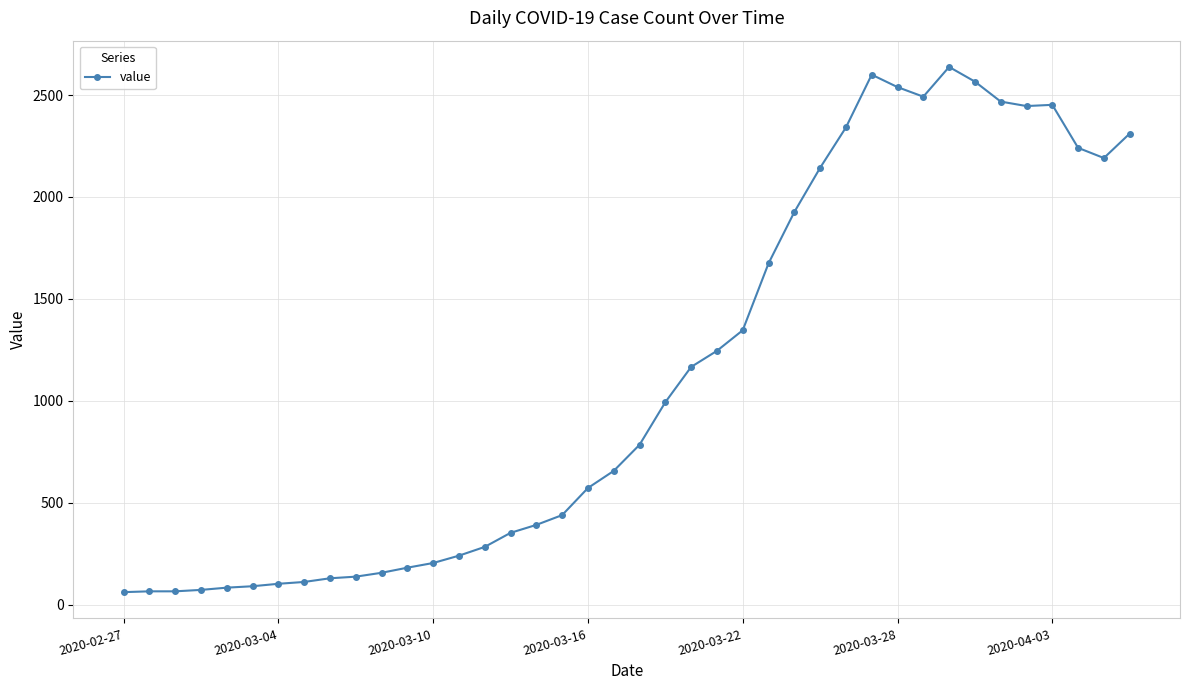

True or false: there are more than 1 points higher than both neighbors.

True